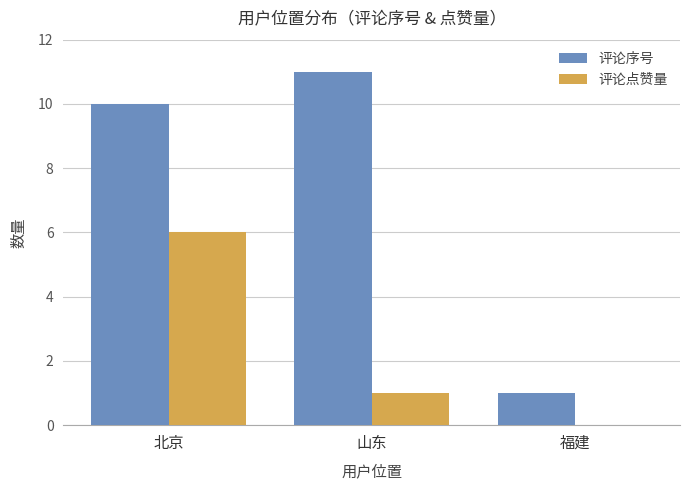

Count the number of data series in this chart.

2